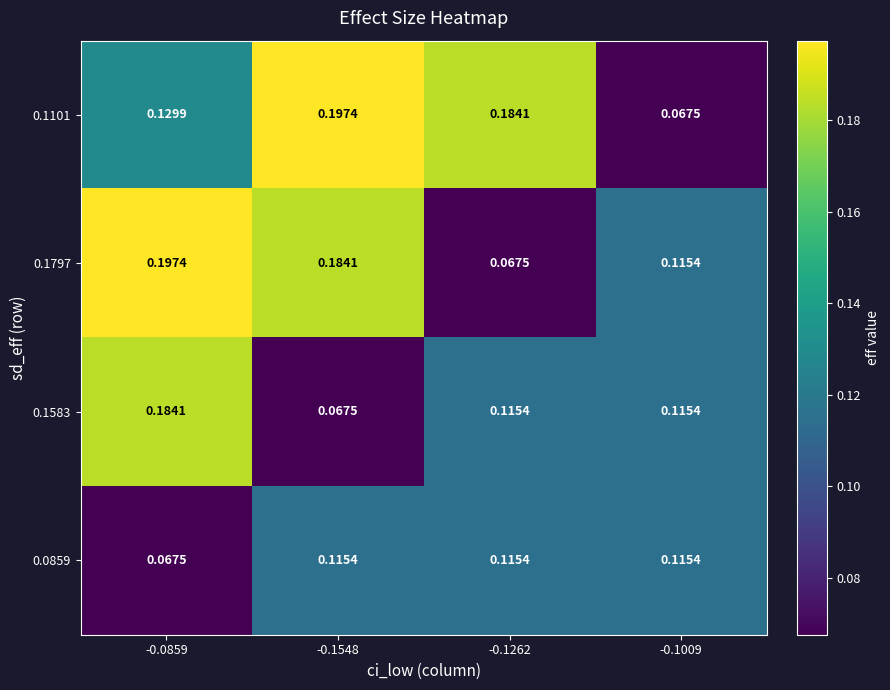

Which series has the widest spread of values?

0.1101